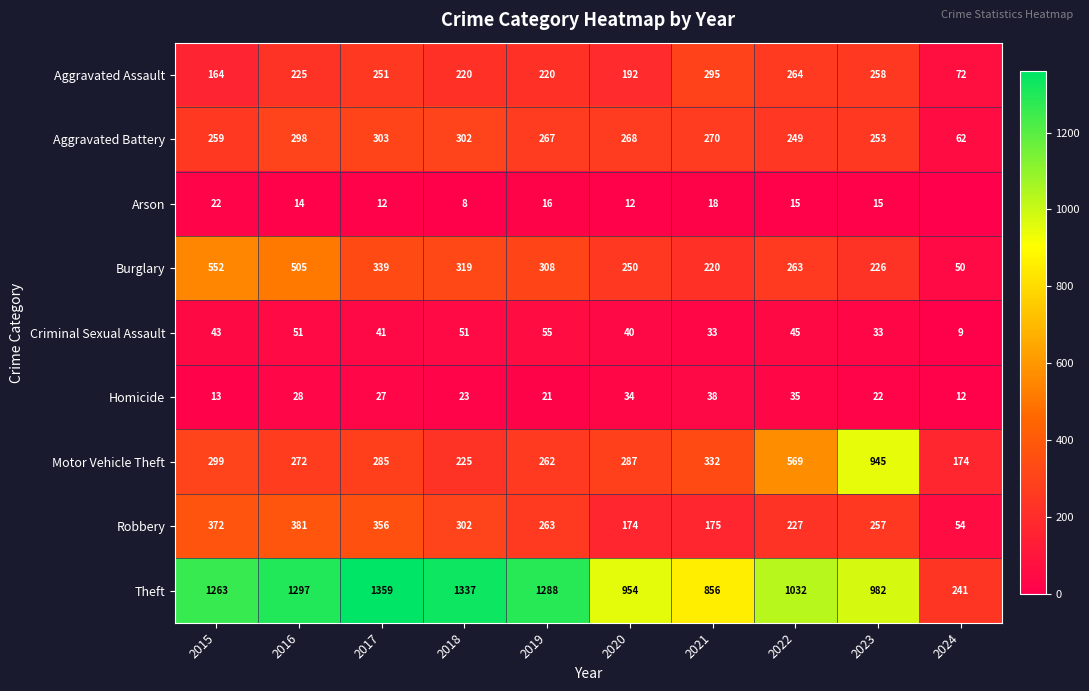

What is the average value of the Homicide series?

25